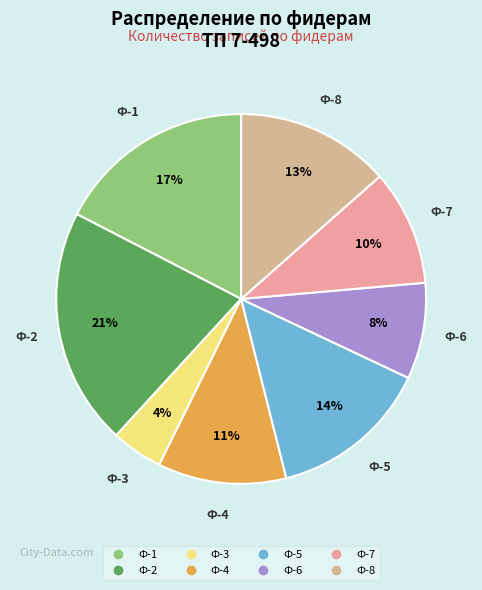

What is the largest slice in the pie chart?

Ф-2